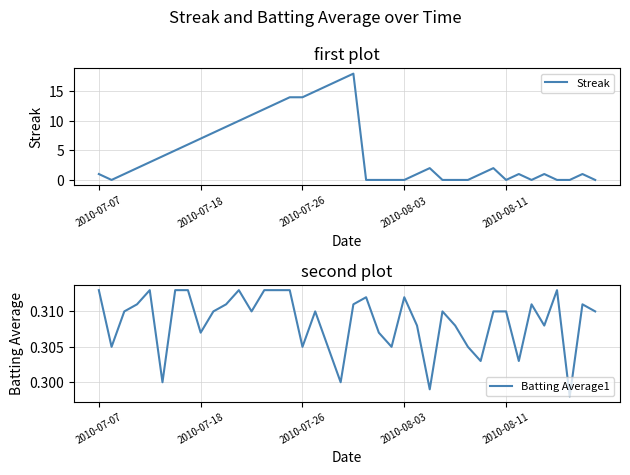

Count the number of categories in the chart.

40